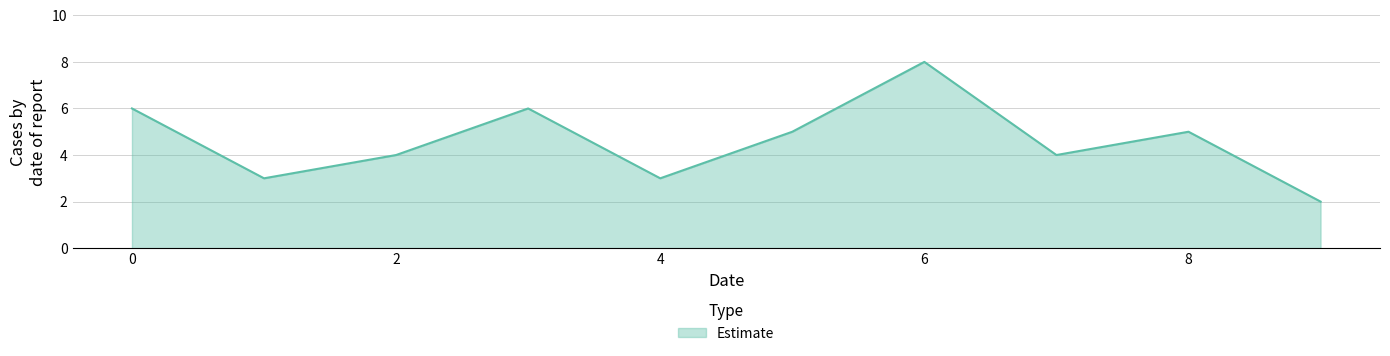

Count the values in the range 3 to 6.

8